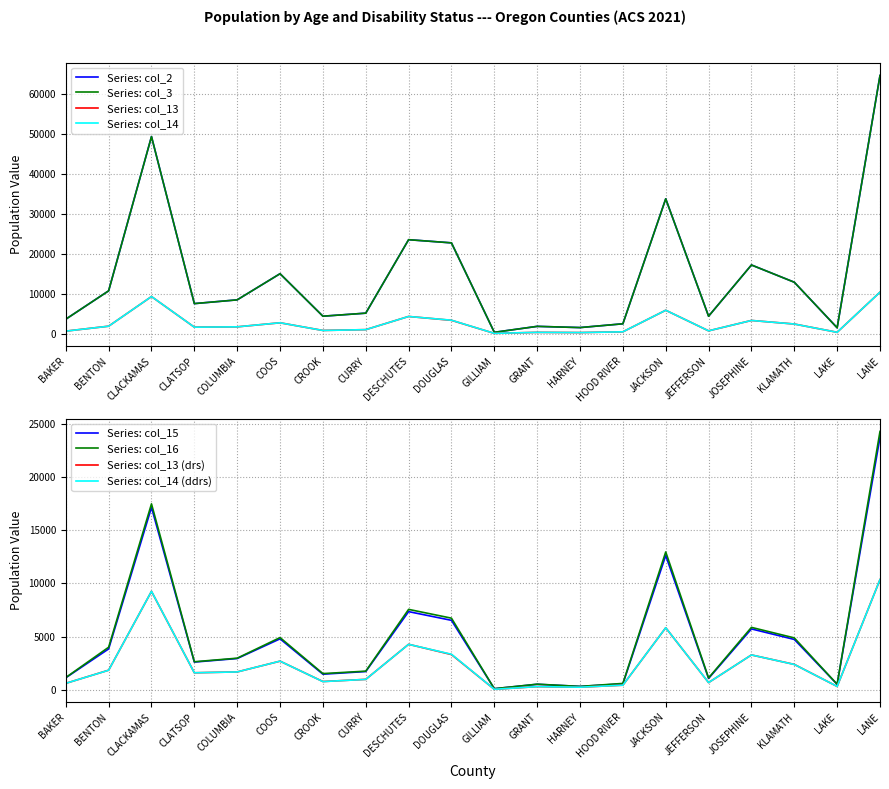

What is the average value of the col_3 series?

14505.1